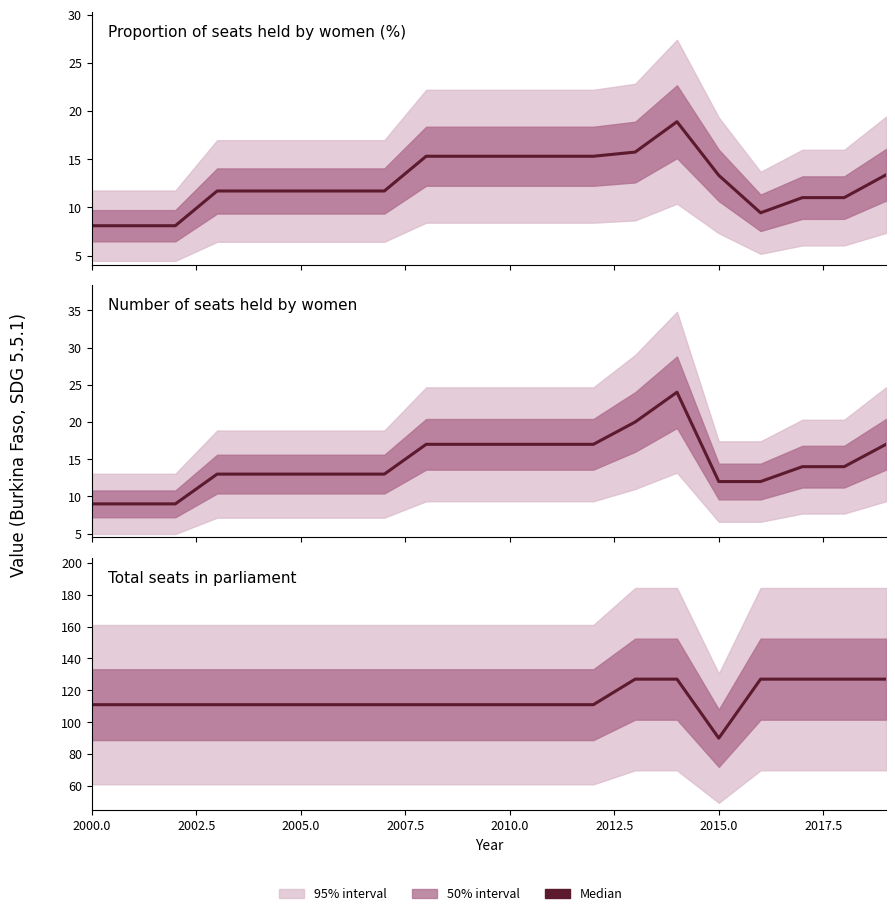

Reading right to left, extract all data points from this chart.

Proportion of seats held by women (%): 13.4	11.0	11.0	9.4	13.3	18.9	15.7	15.3	15.3	15.3	15.3	15.3	11.7	11.7	11.7	11.7	11.7	8.1	8.1	8.1
Number of seats held by women: 17.0	14.0	14.0	12.0	12.0	24.0	20.0	17.0	17.0	17.0	17.0	17.0	13.0	13.0	13.0	13.0	13.0	9.0	9.0	9.0
Total seats in parliament: 127.0	127.0	127.0	127.0	90.0	127.0	127.0	111.0	111.0	111.0	111.0	111.0	111.0	111.0	111.0	111.0	111.0	111.0	111.0	111.0